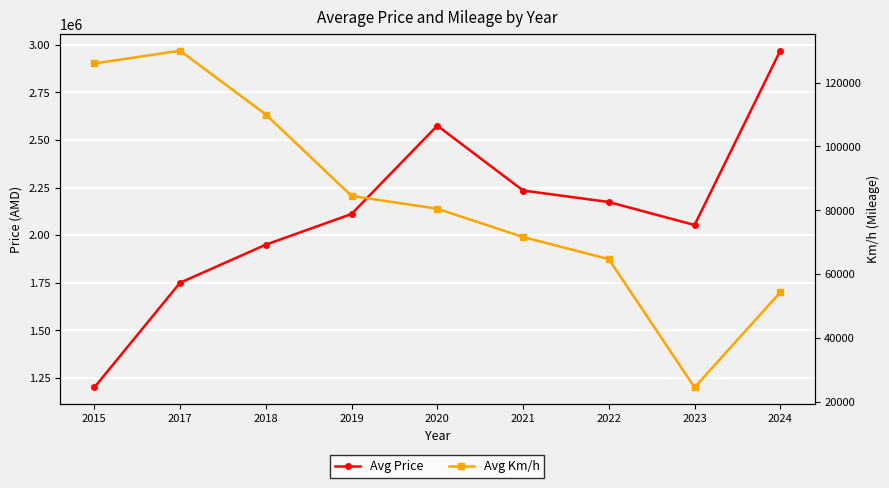

What is the sum of all Avg Price values?

19016708.3